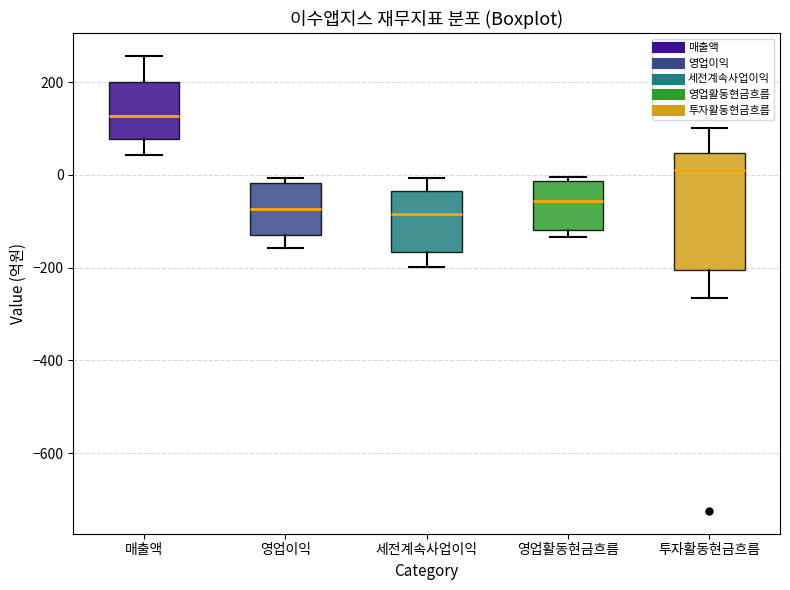

Where is the upper edge of the box for 매출액 on the y-axis? The values are not printed on the chart, so give them approximately, as read against the axis.

200